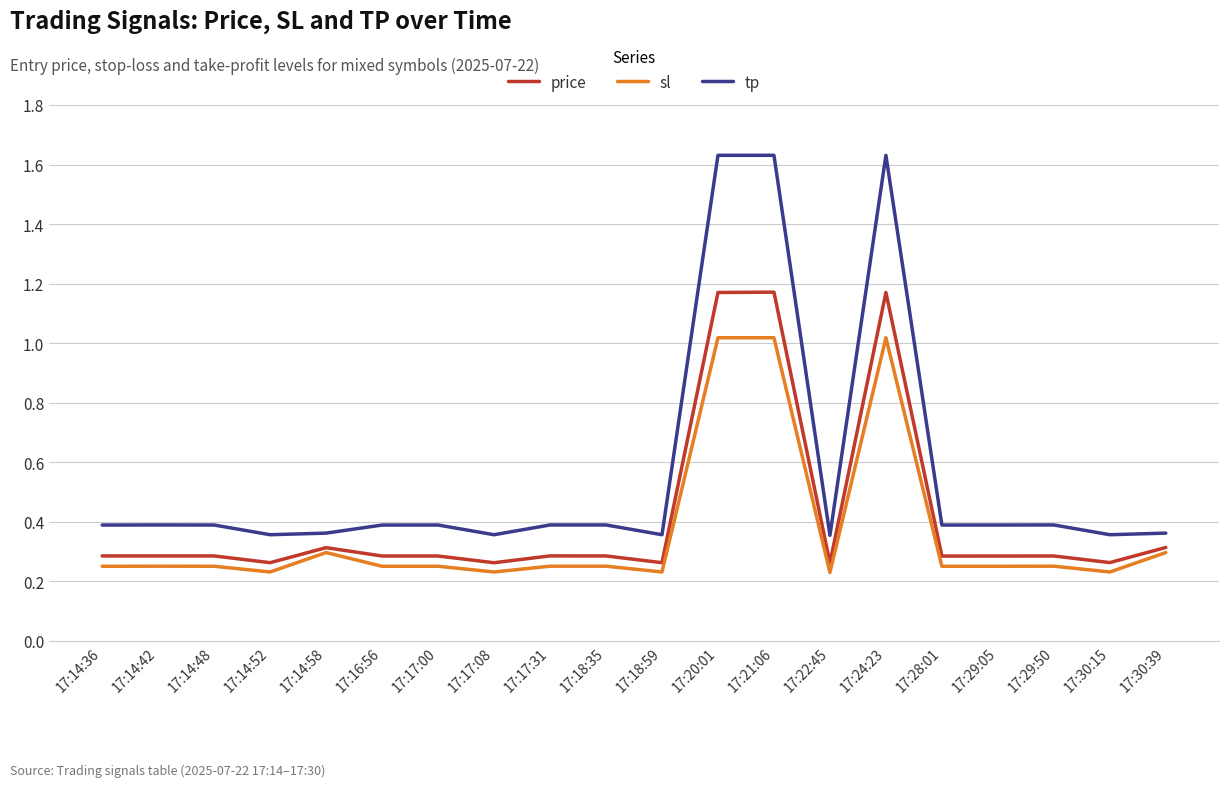

What position from the right is 17:14:52?

17